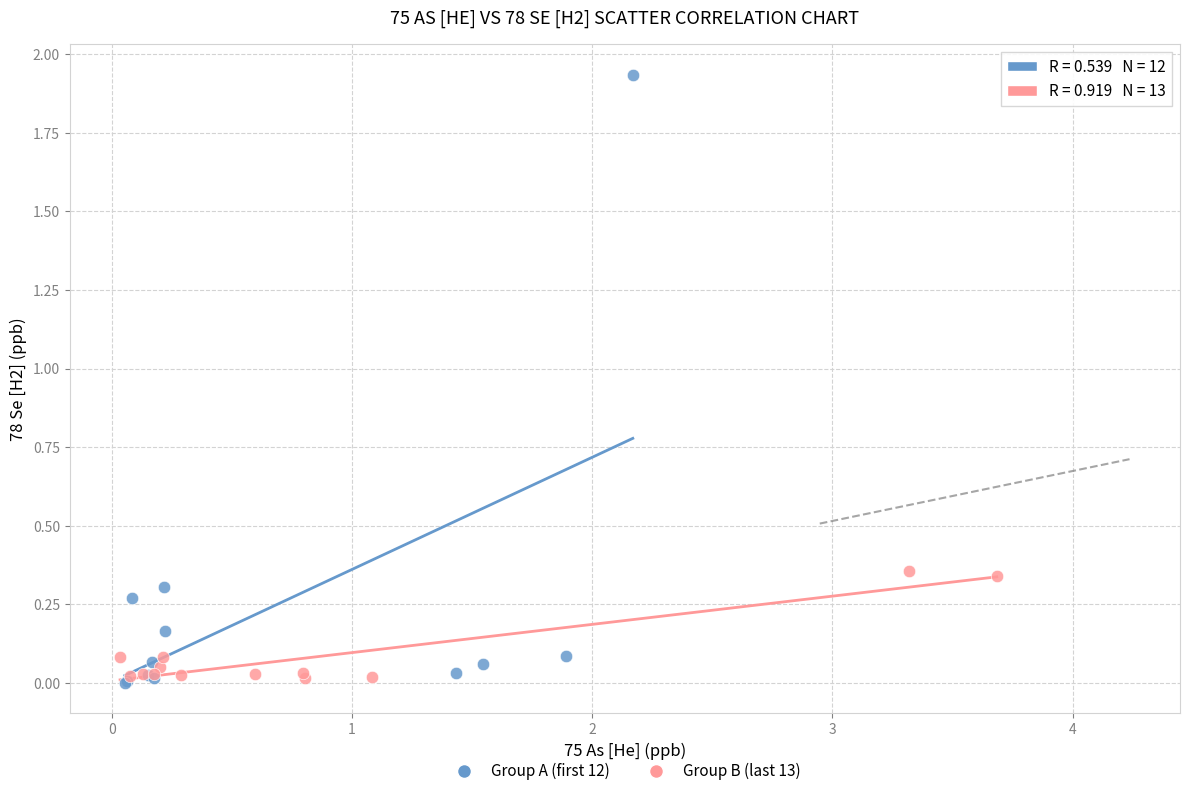

Which series contains the highest Y value?

Group A (first 12)